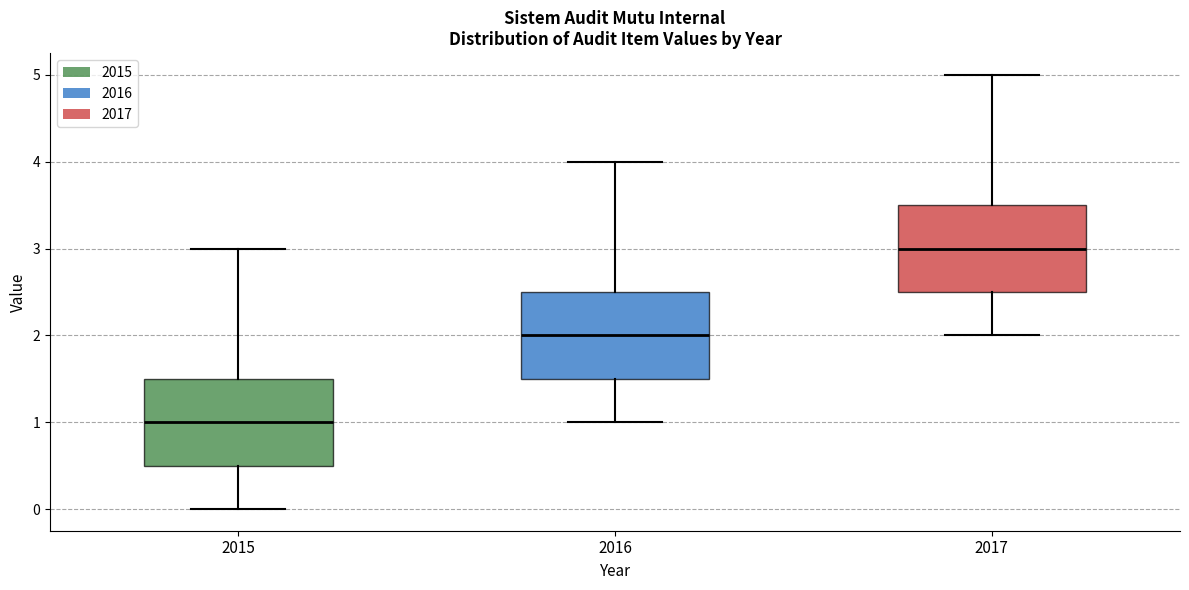

Reading left to right, transcribe this box plot: for each box, give where its median line is, the range the box spans, and where its two whiskers end, as read against the y-axis. The values are not printed on the chart, so give them approximately, as read against the axis.

2015: median 1.0, box 0.5 to 1.5, whiskers 0.0 to 3.0
2016: median 2.0, box 1.5 to 2.5, whiskers 1.0 to 4.0
2017: median 3.0, box 2.5 to 3.5, whiskers 2.0 to 5.0